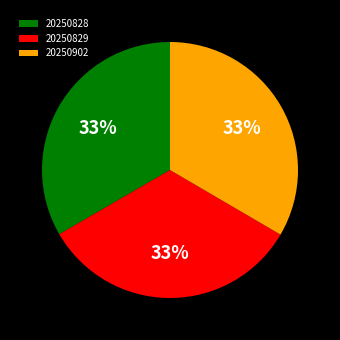

What is the ratio of the value at 20250902 to the value at 20250829?

1.0